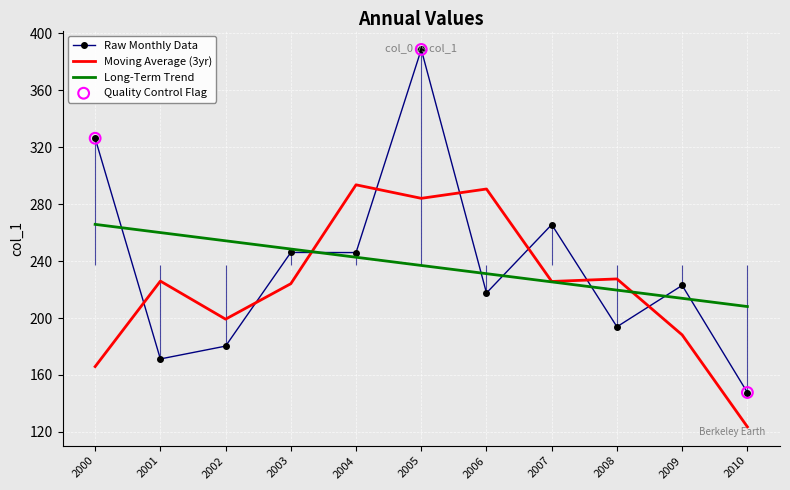

The value of Moving Average (3yr) at 2007 is 225.7. True or false?

True